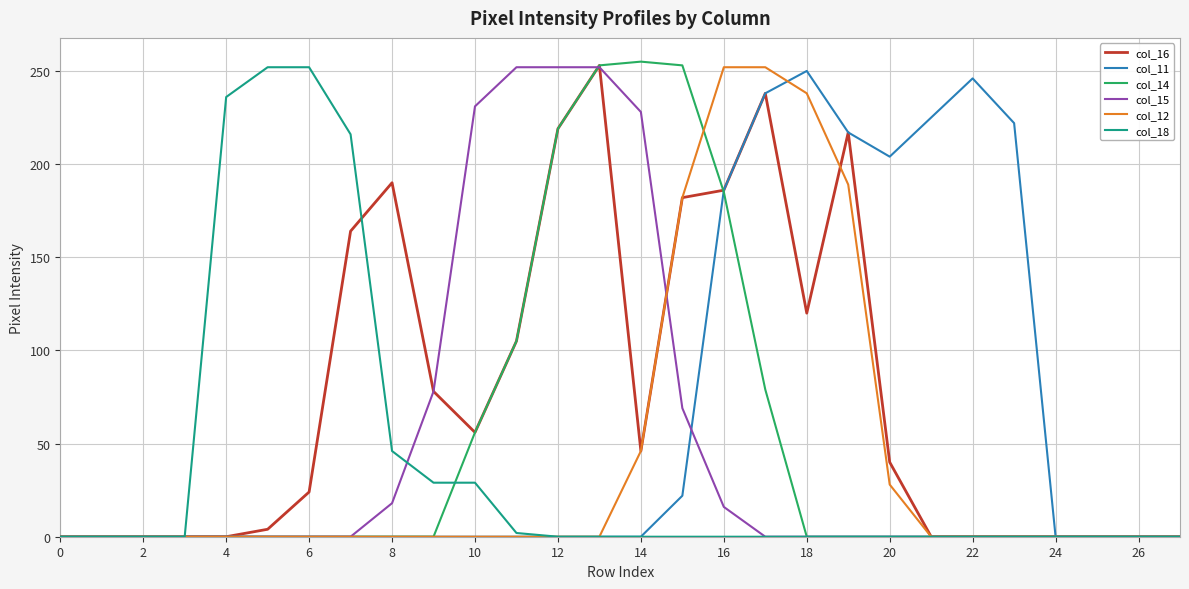

What is the greatest value displayed?

255